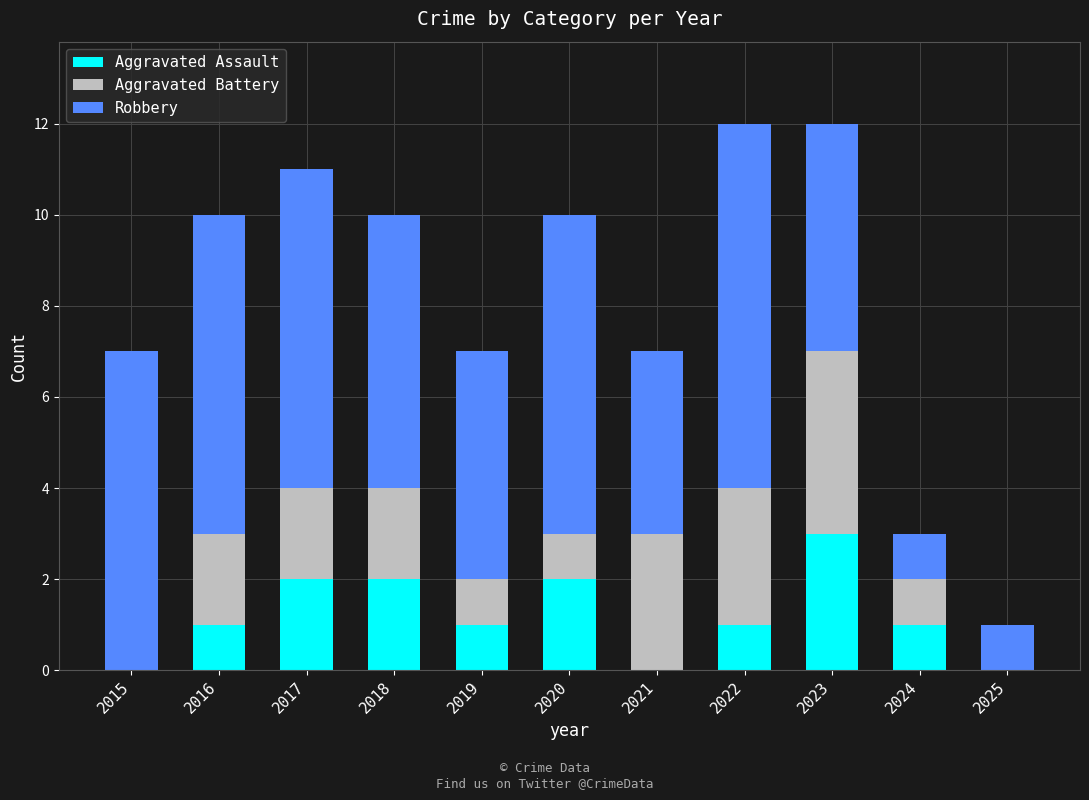

Is it true that Aggravated Assault equals 0 at 2015?

True